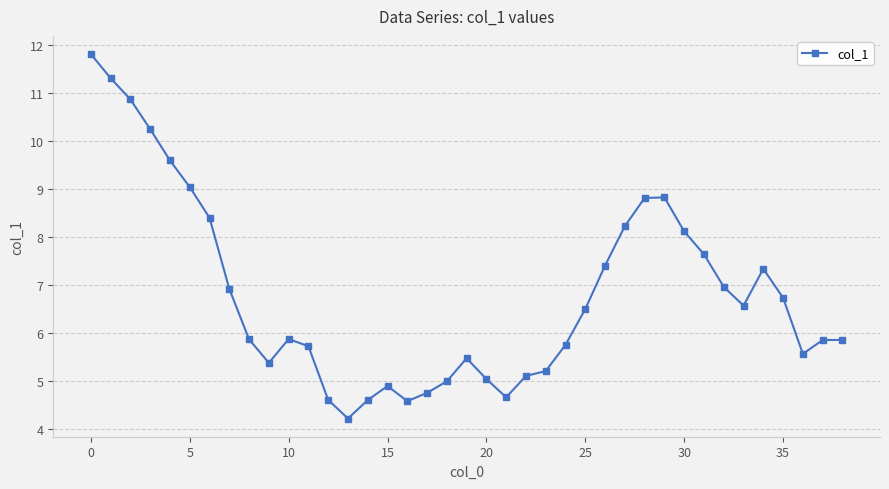

True or false: there are more than 1 points higher than both neighbors.

True